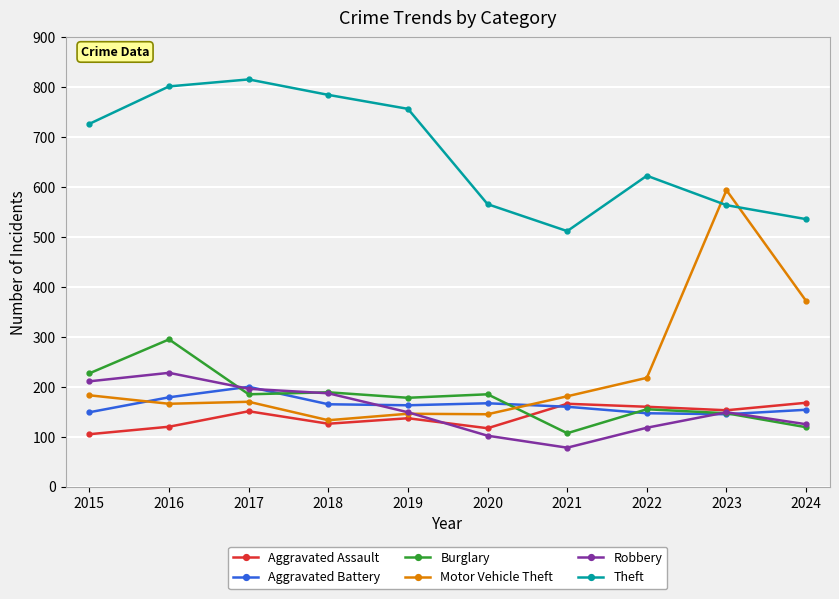

Is the value of Aggravated Assault at 2019 greater than the value of Burglary at 2021?

Yes